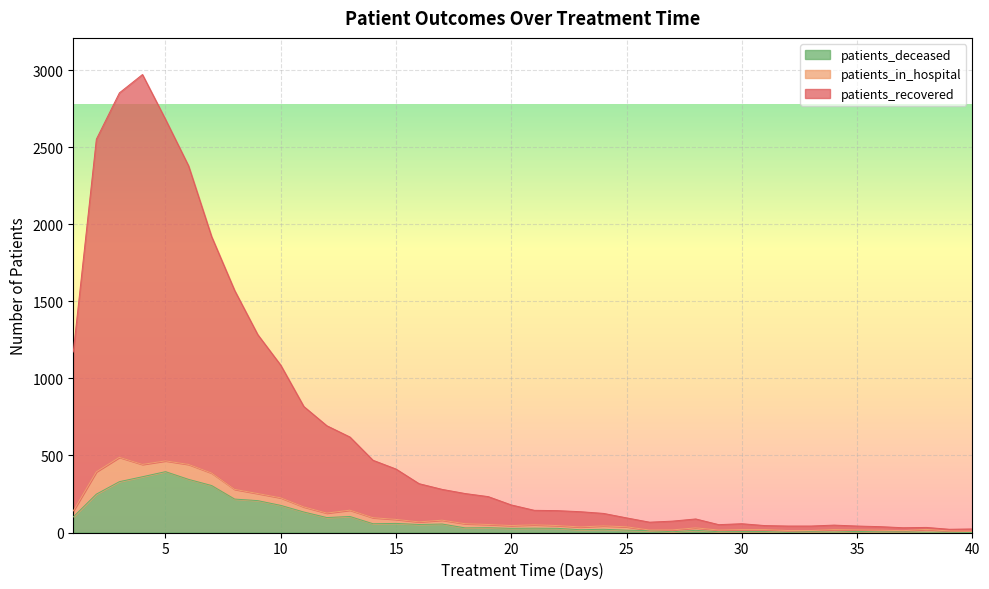

What is the difference between the maximum and minimum values in the patients_recovered series?

2952